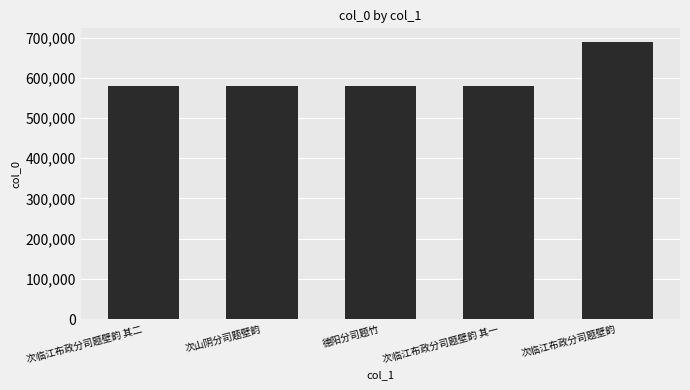

What is the sum of all values?

3010376